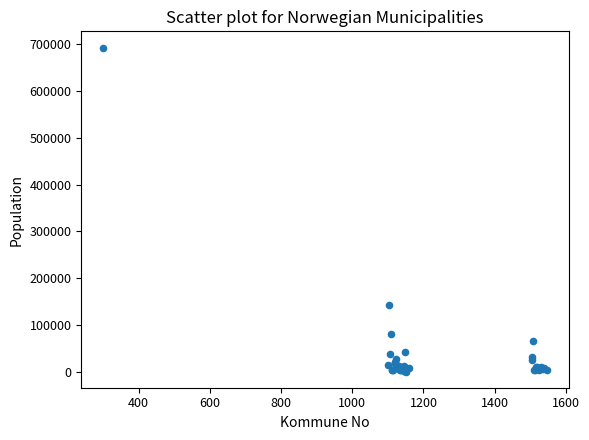

What Y value in the scatter plot is closest to 346846?

143574